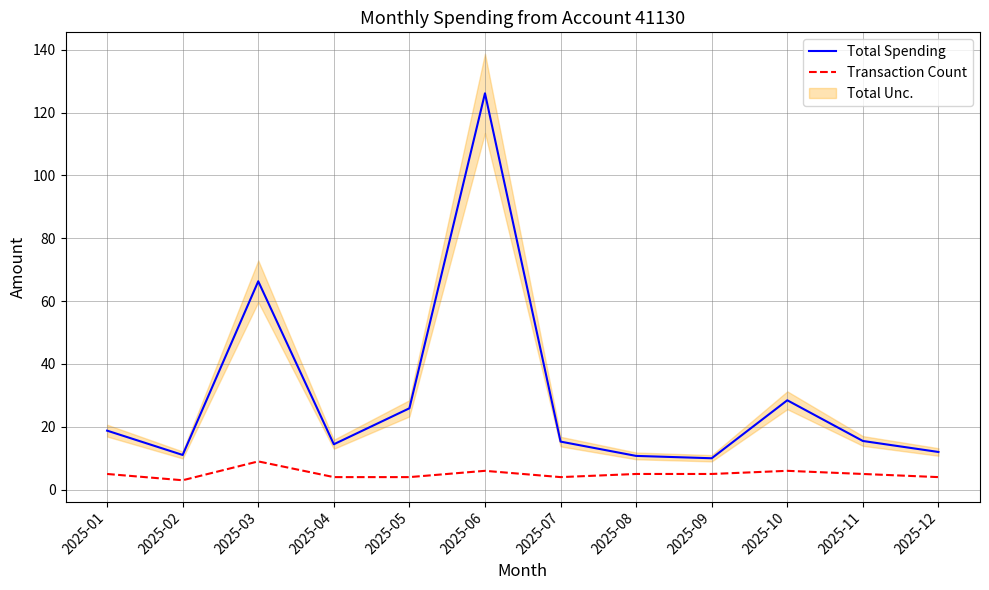

How many lines are shown in the chart?

2